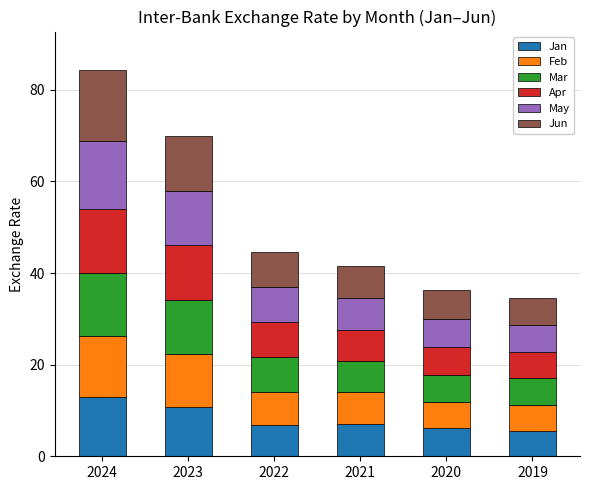

How many data points does each series have?

6